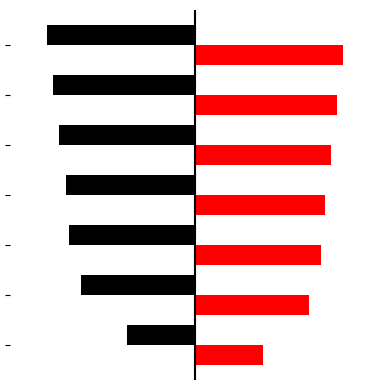

Are the bars grouped side by side (vs. stacked)?

Yes